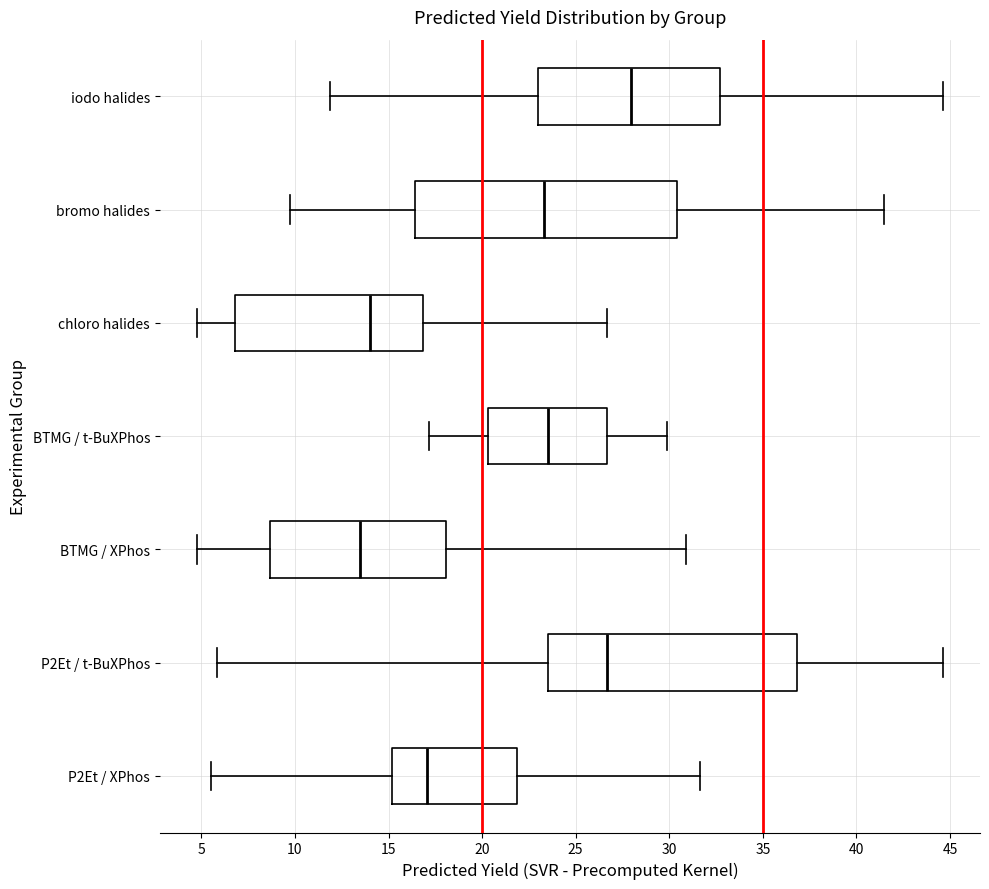

Which box has the furthest to the right median line?

iodo halides